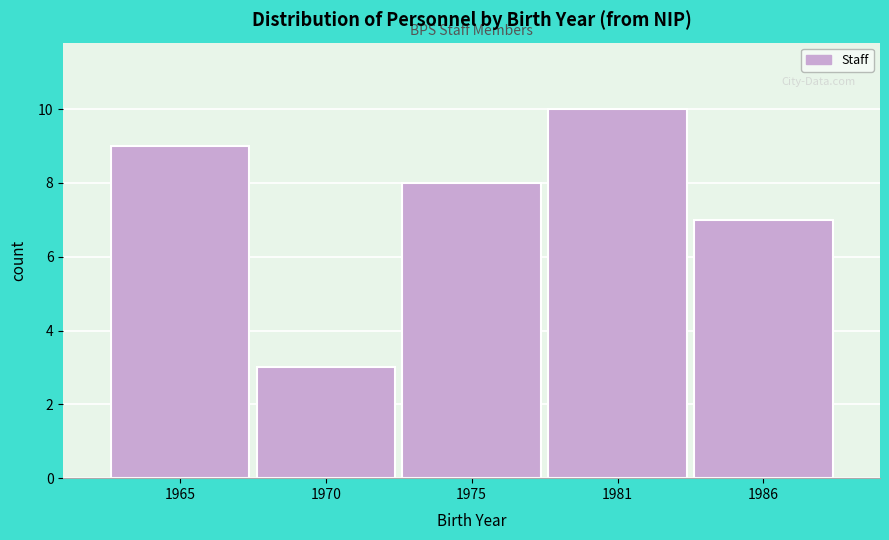

Reading left to right, what are all the values shown in this chart?

9	3	8	10	7